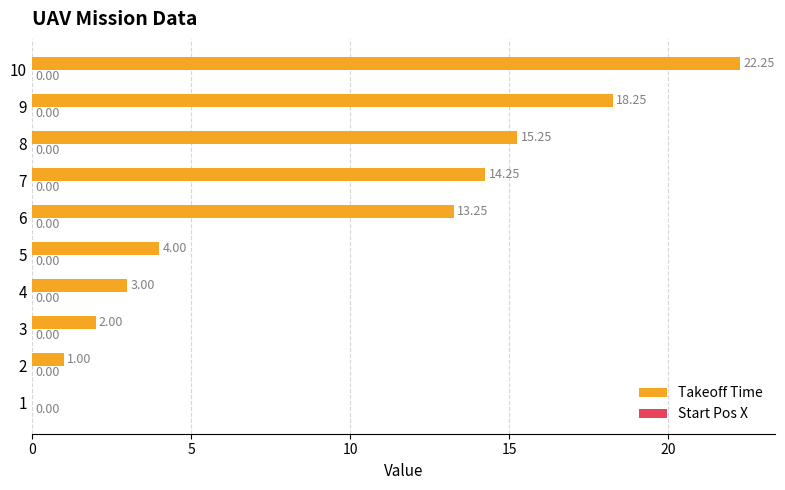

What is the change in value from 7 to 8?

+1.0